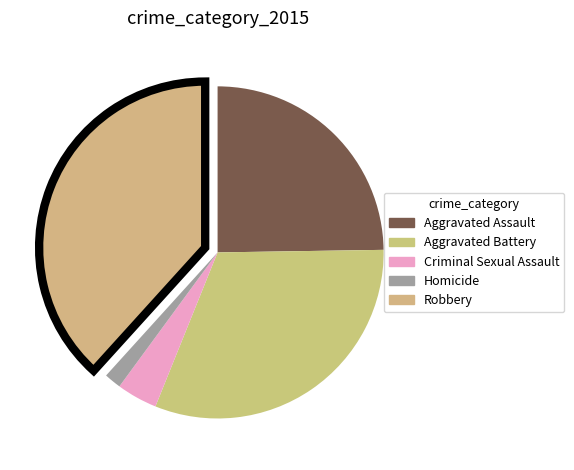

To the nearest percent, what is the average slice percentage?

20%